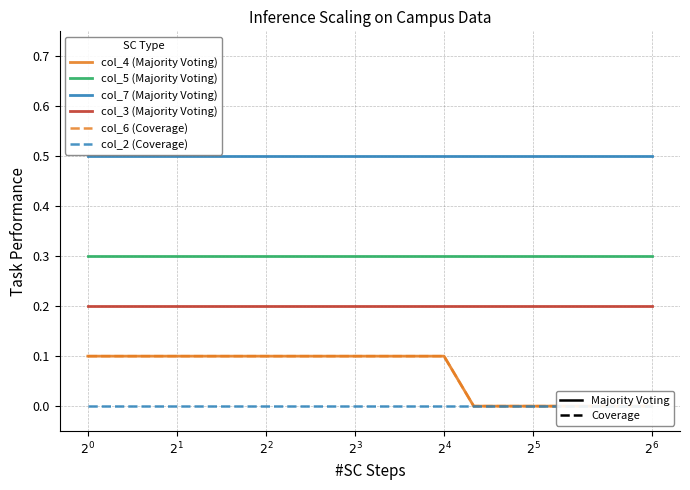

At which category is the sum across all series the highest?

$2^{0}$